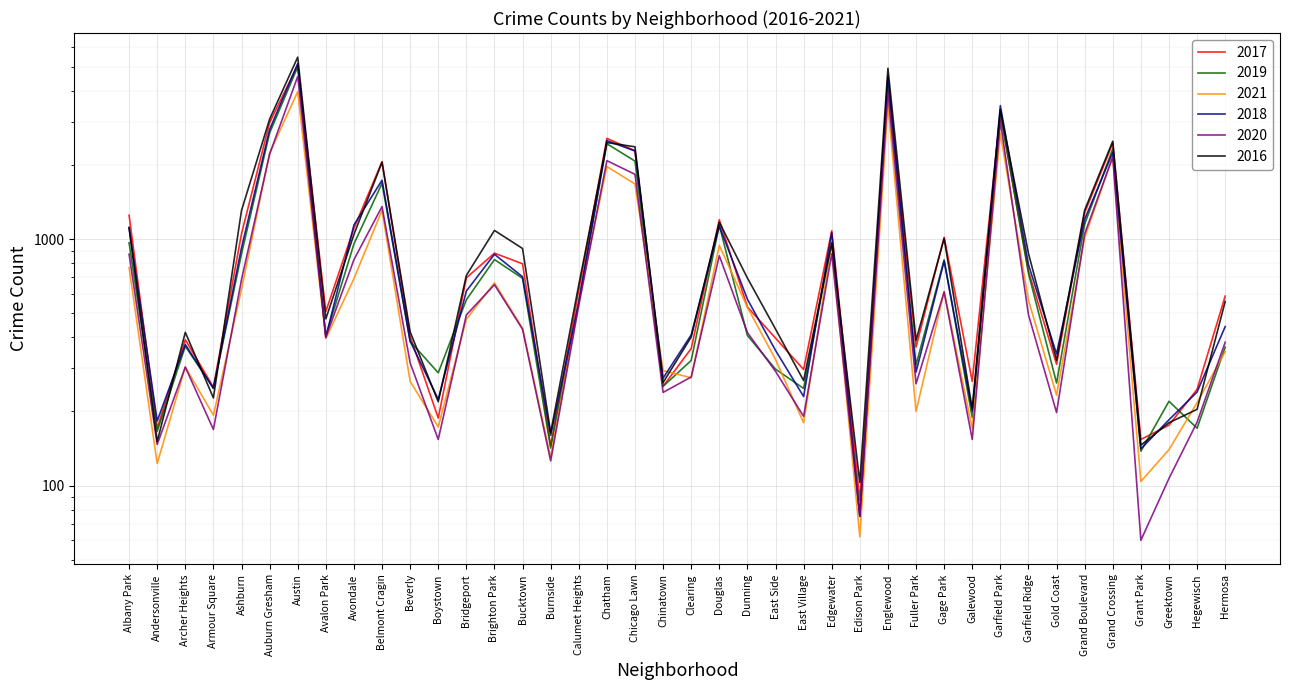

Between Gold Coast and Edison Park, which is larger?

Gold Coast